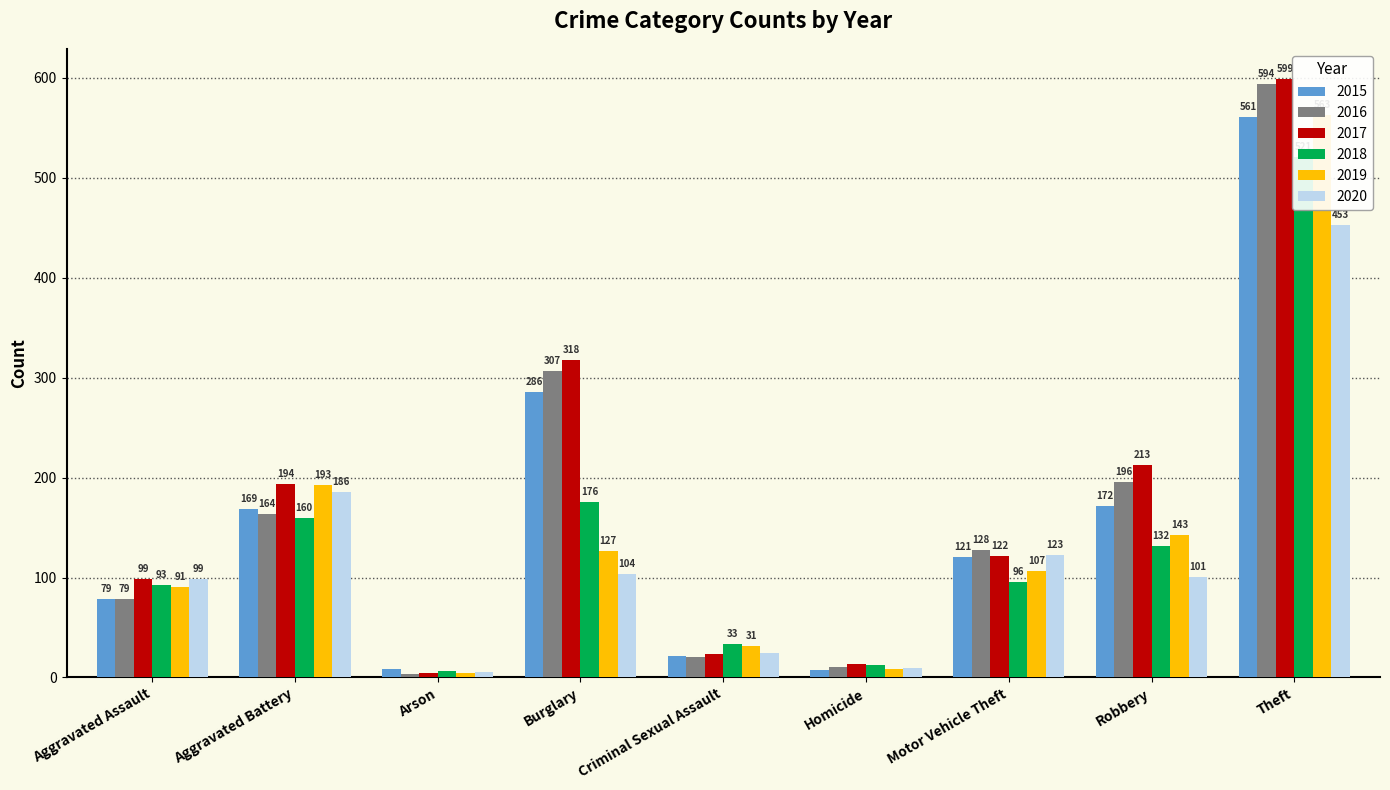

Where does the 2019 series first go above 107?

Aggravated Battery